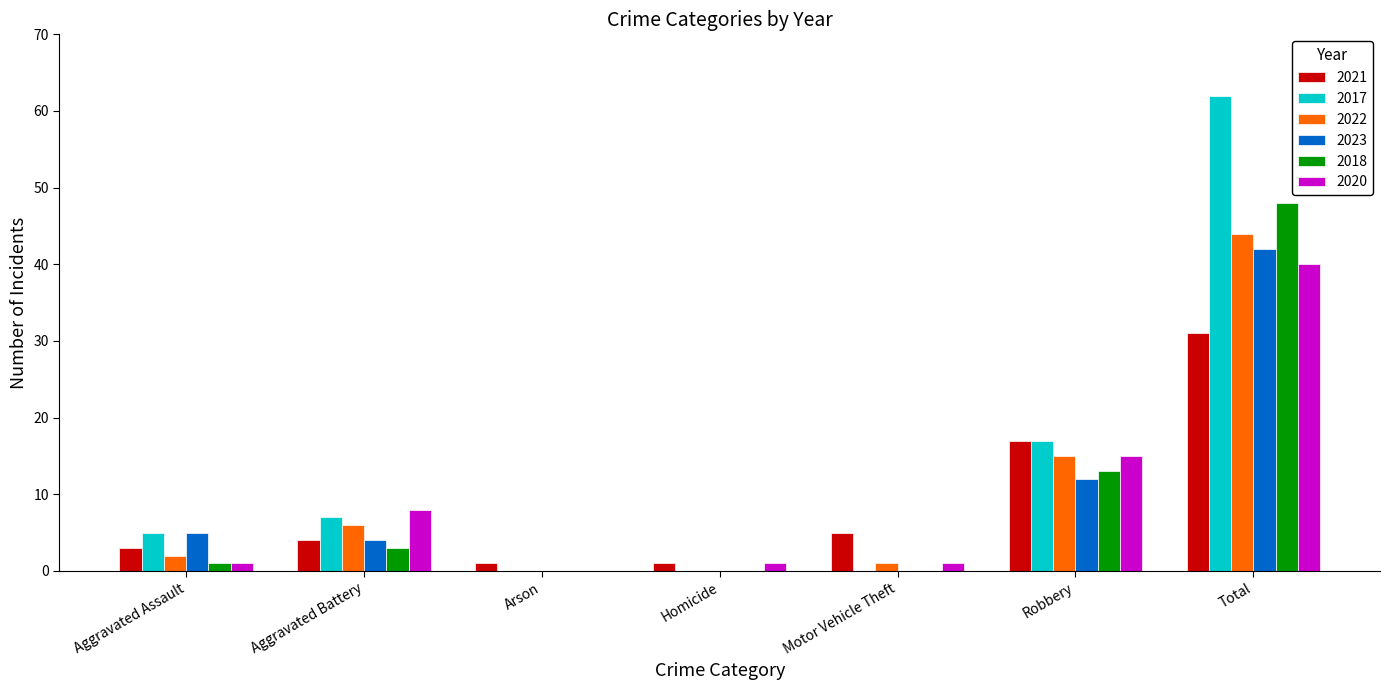

Which series has the largest total across all categories?

2017